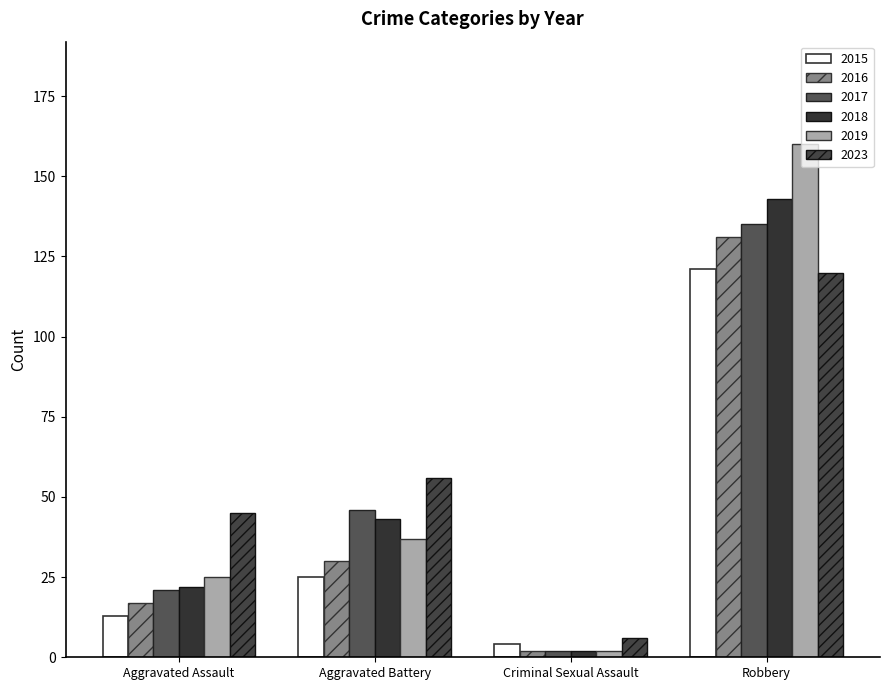

How many series are shown in this chart?

6